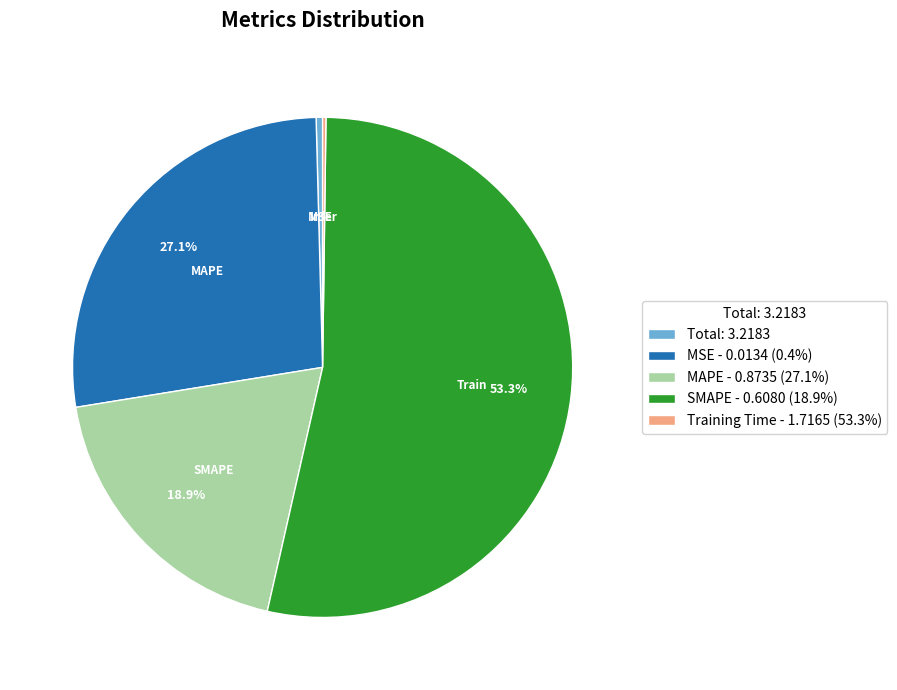

What is the ratio of the value at MSE - 0.0134 (0.4%) to the value at SMAPE - 0.6080 (18.9%)?

0.5